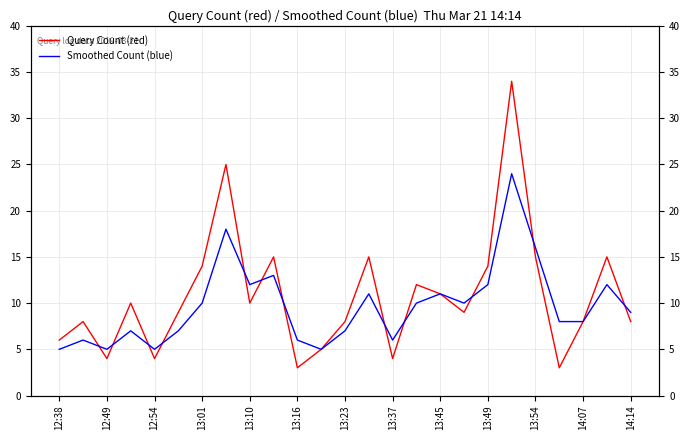

What is the difference between the Query Count (red) values at 13:49 and 13:37?

10